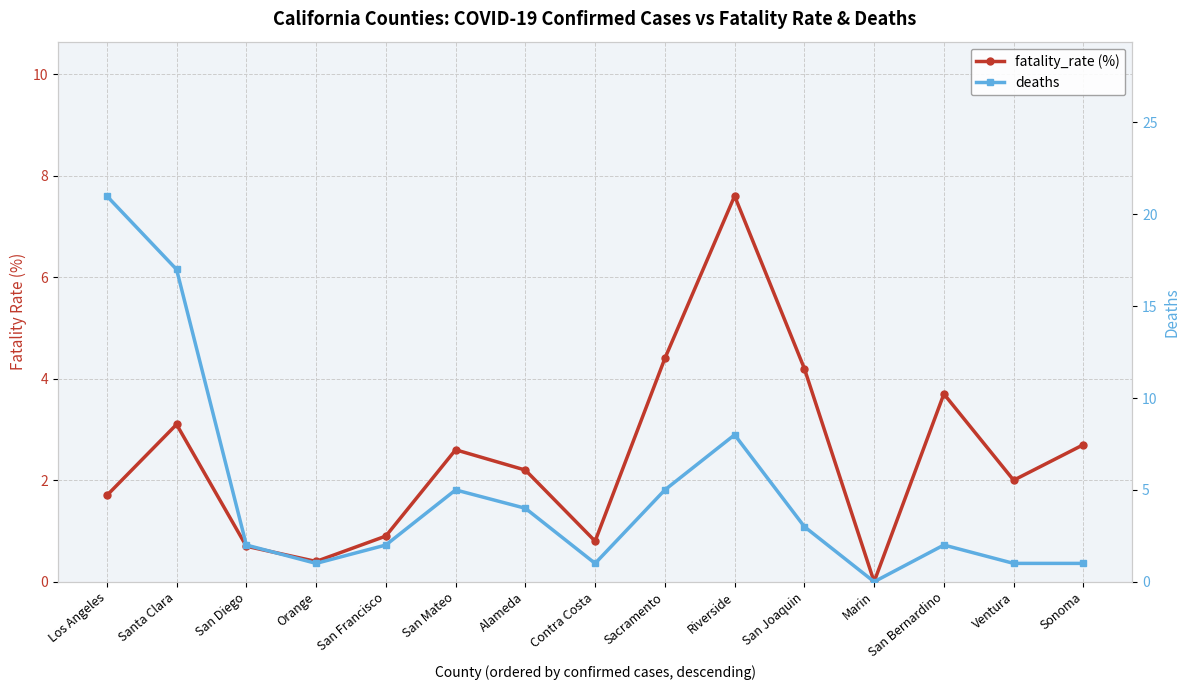

What is the difference between the highest and lowest values at Riverside?

0.4